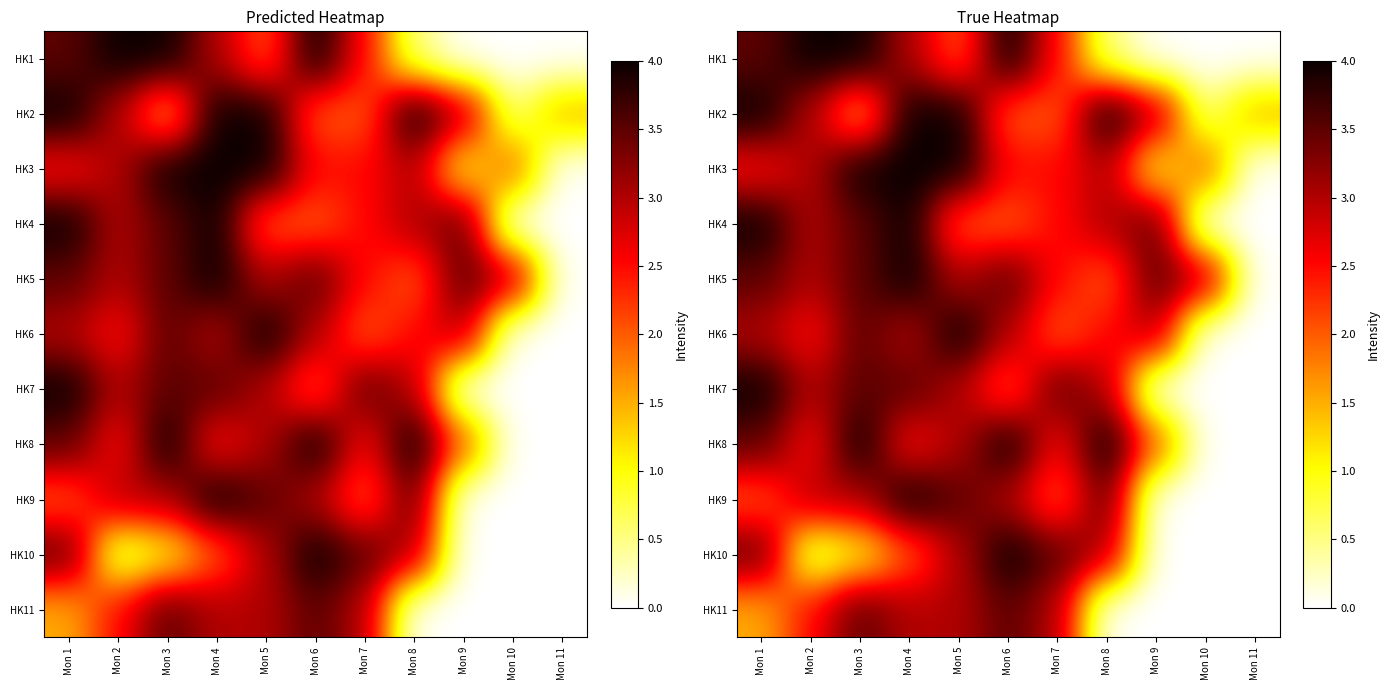

Is the value of HK8 at Mon 7 greater than the value of HK1 at Mon 1?

No